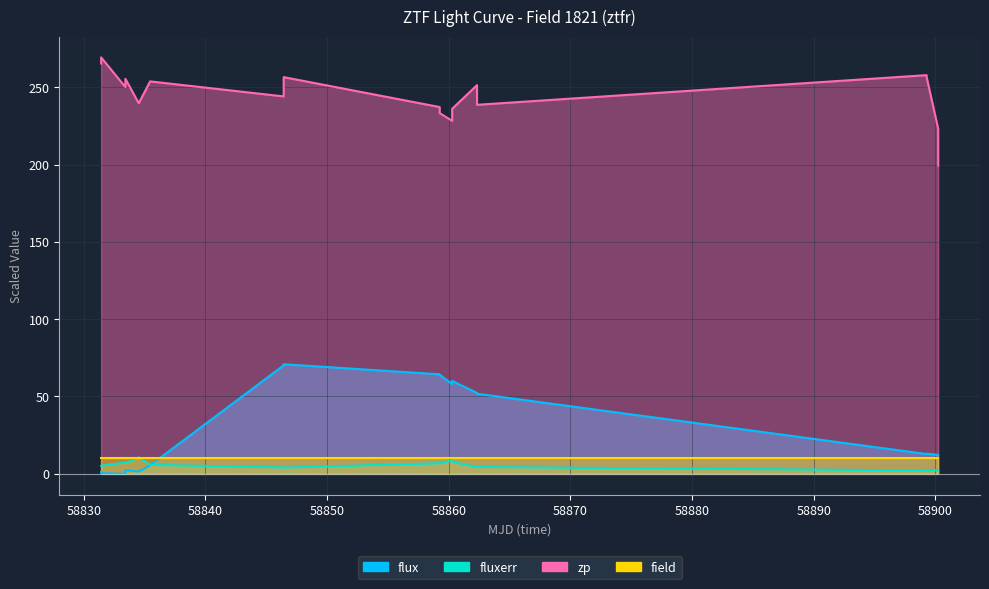

At which category does the chart reach its peak across all series?

58830